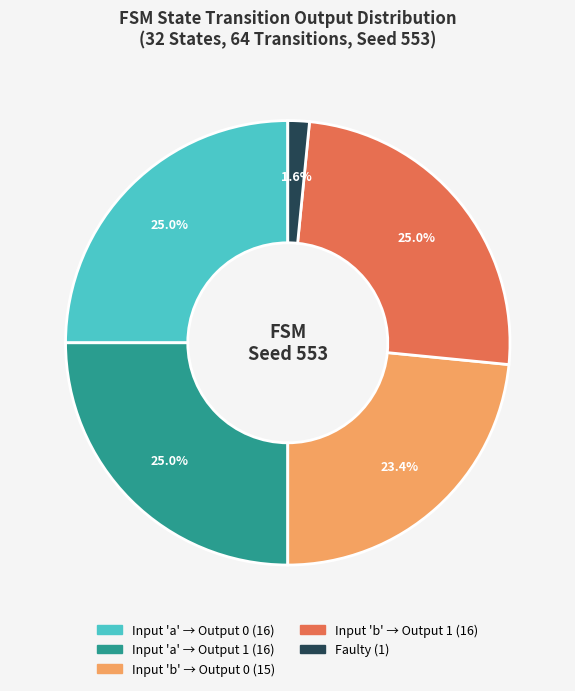

To the nearest percent, what is the average slice percentage?

20%